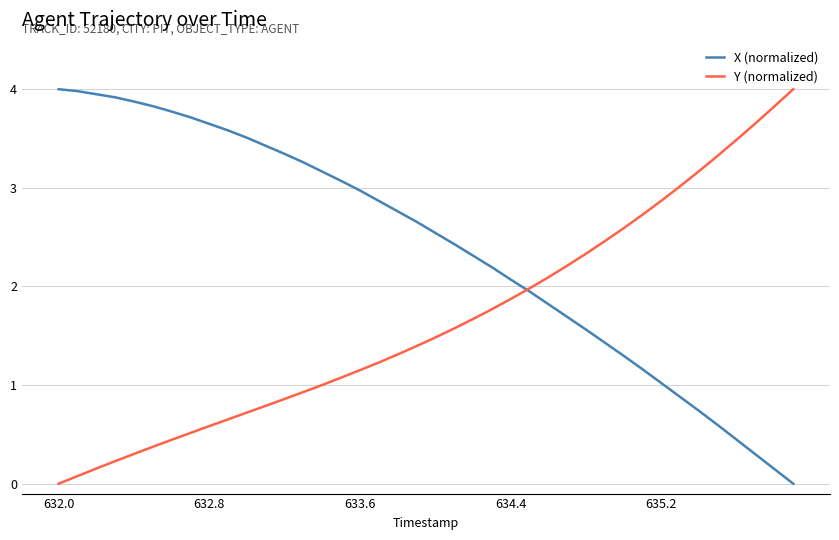

After their last crossing, which series has the higher values: Y (normalized) or X (normalized)?

Y (normalized)